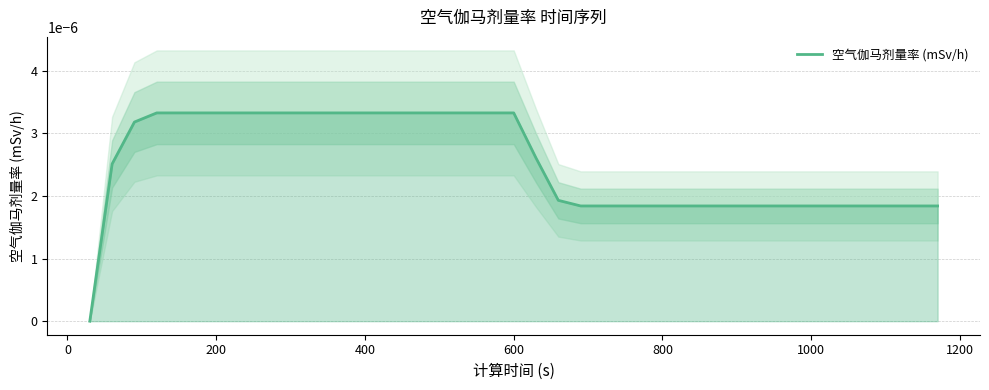

True or false: the data has more than 2 interior local peaks.

False